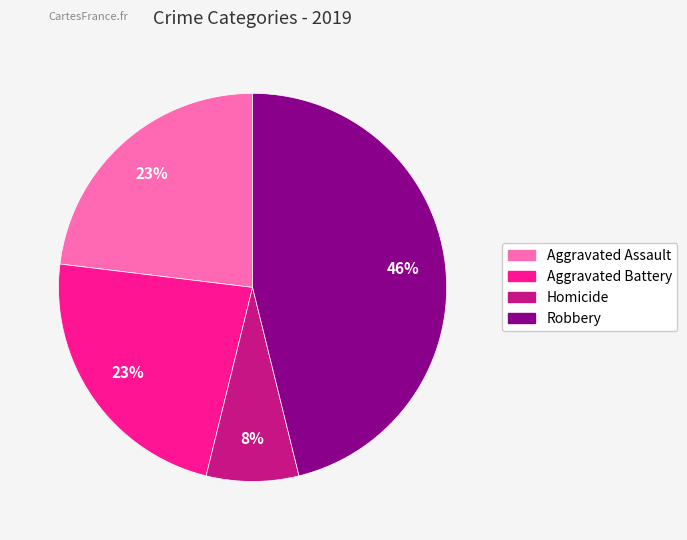

To the nearest percent, what is the average slice percentage?

25%